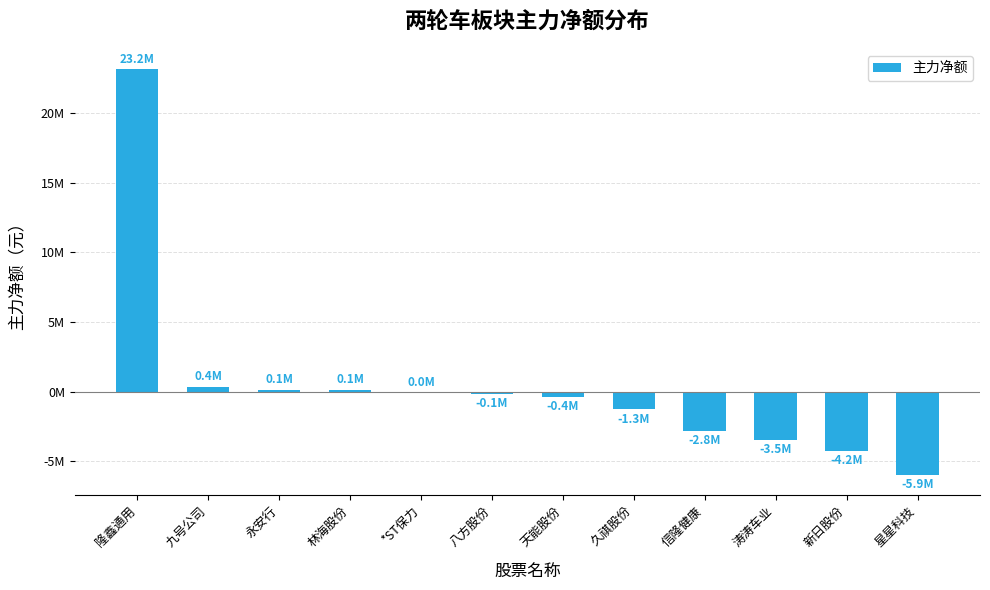

Reading left to right, list all the values displayed in this chart.

隆鑫通用=23153293	九号公司=364687	永安行=148836	林海股份=147523	*ST保力=0	八方股份=-147965	天能股份=-388824	久祺股份=-1263192	信隆健康=-2781015	涛涛车业=-3466599	新日股份=-4224657	星星科技=-5941624